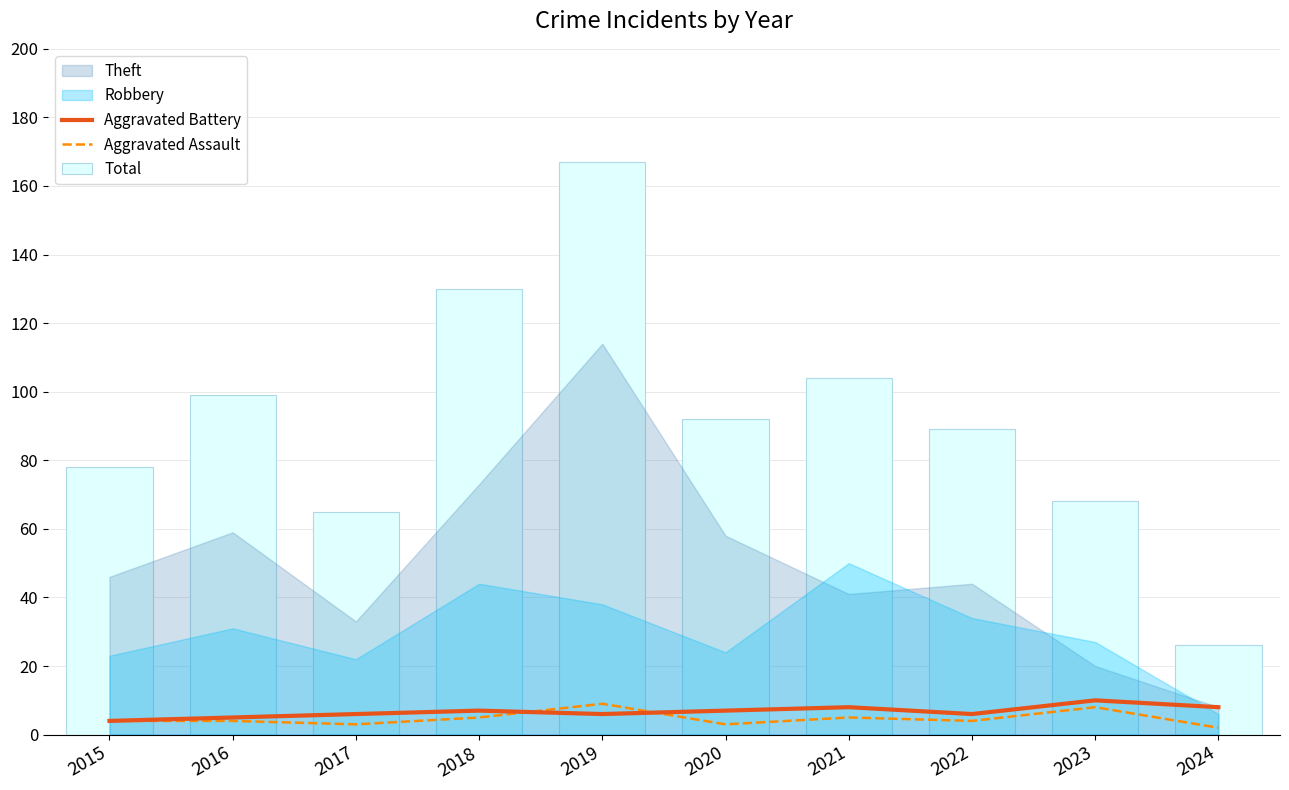

Is it true that Aggravated Assault equals 5 at 2021?

True